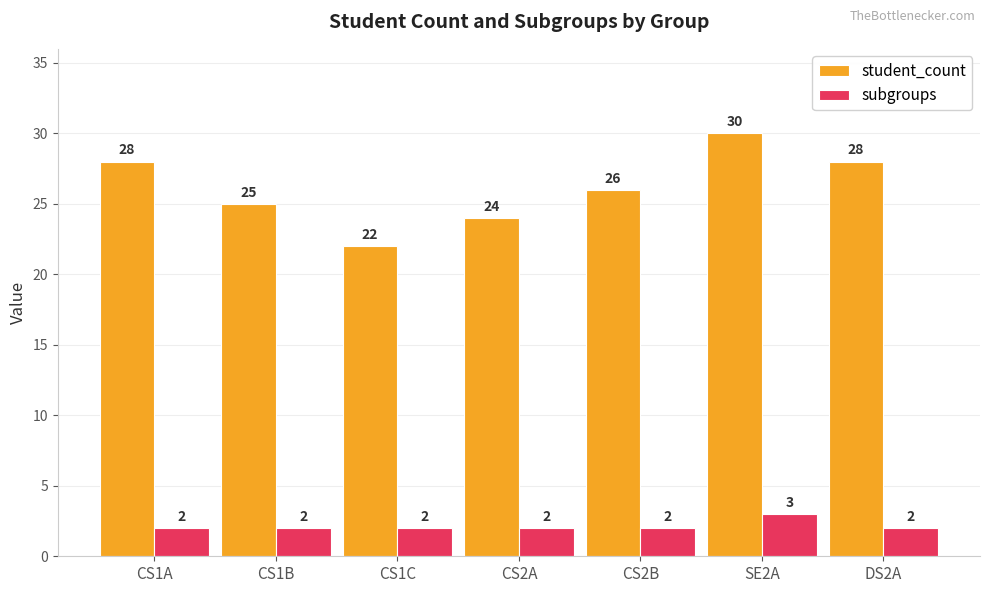

How many series are shown in this chart?

2